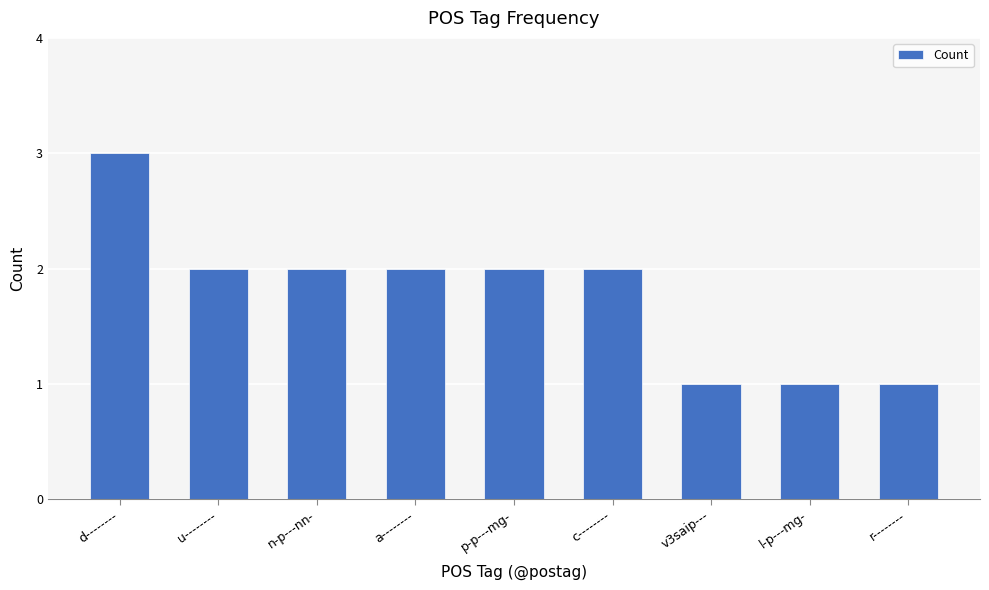

What is the smallest value displayed?

1